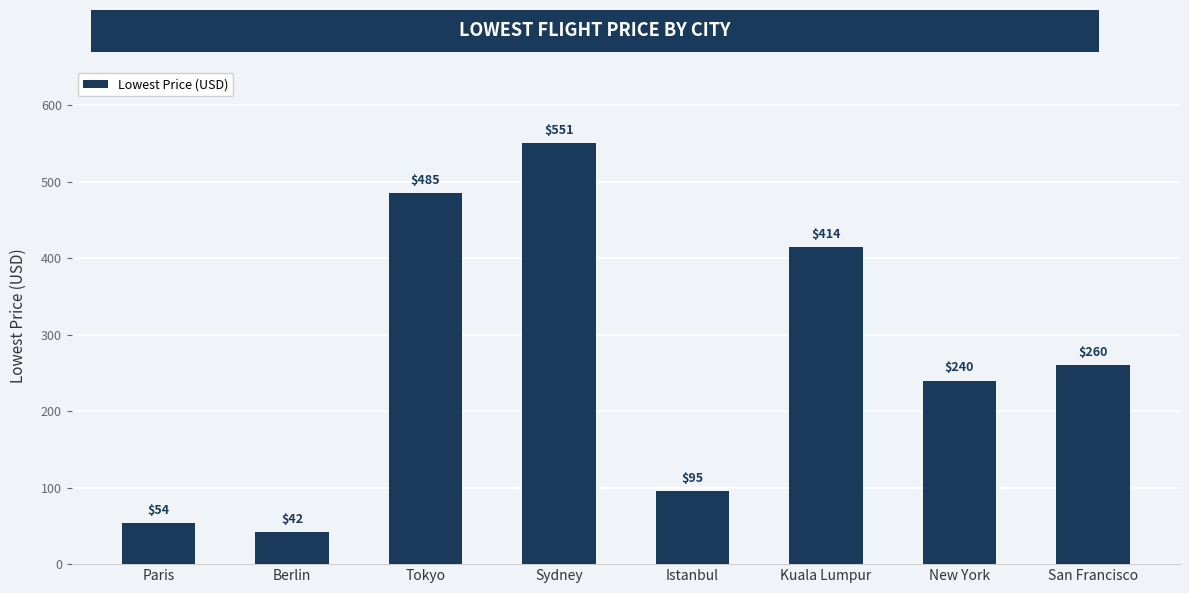

Which has a higher value, New York or Berlin?

New York